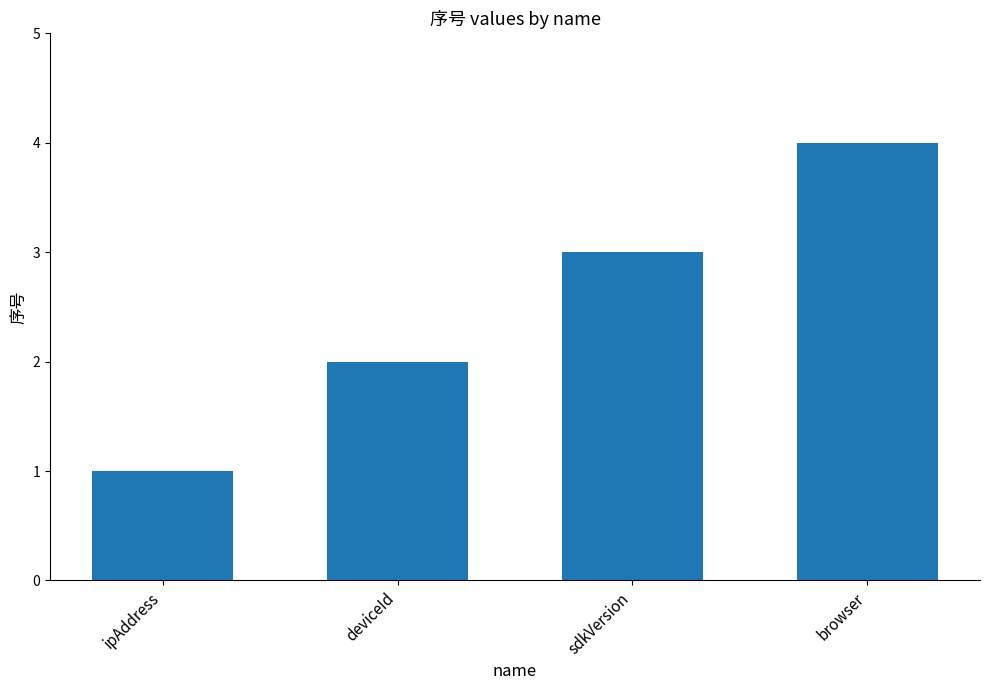

What is the minimum value shown in the chart?

1